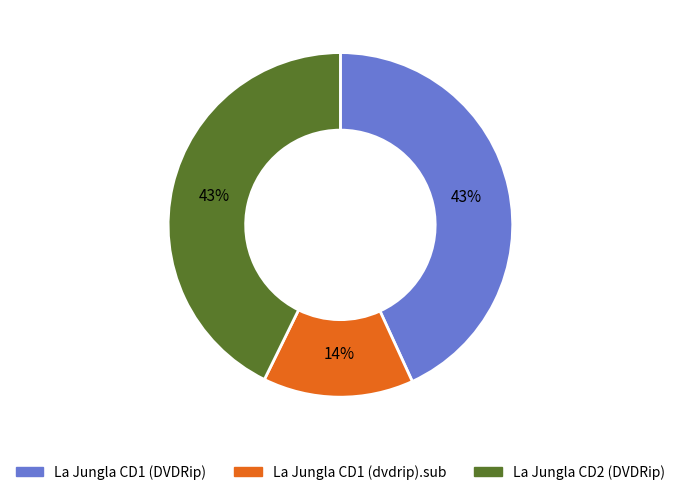

Is it true that La Jungla CD1 (DVDRip) is 33% of the pie?

False